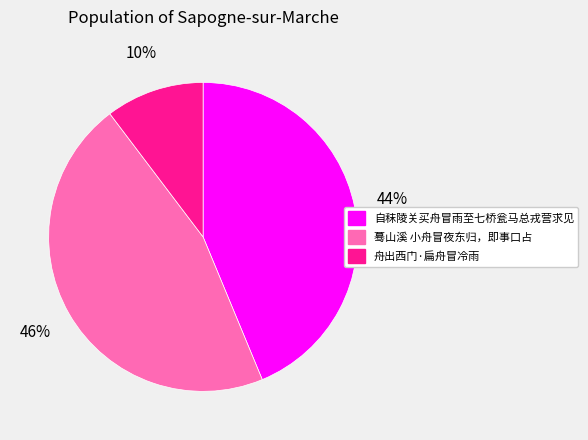

Which slice is the largest?

蓦山溪 小舟冒夜东归，即事口占